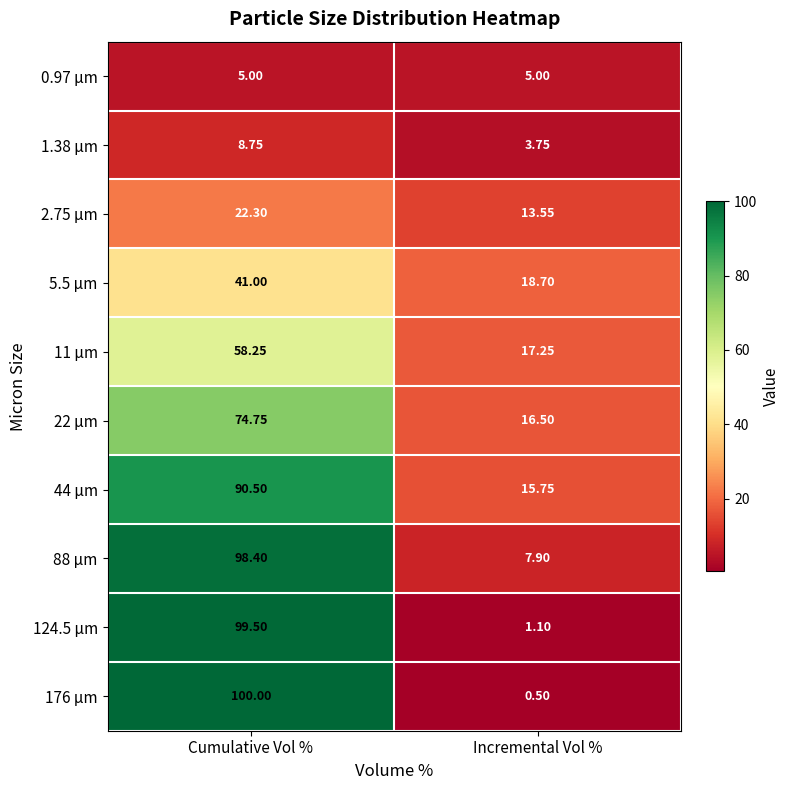

At which label does 1.38 µm reach its peak?

Cumulative Vol %